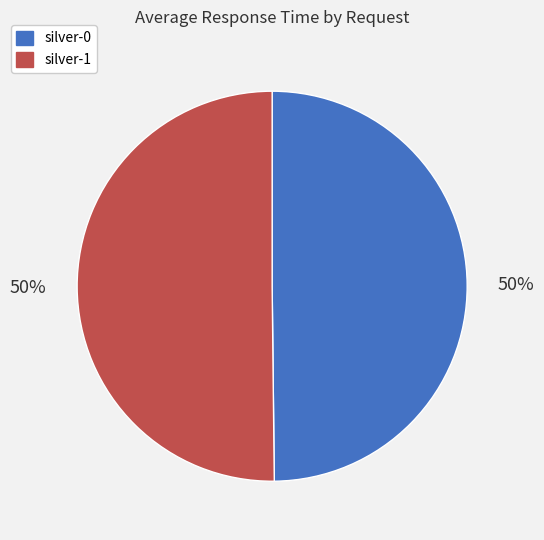

Combined, do silver-1 and silver-0 account for over 50%?

Yes